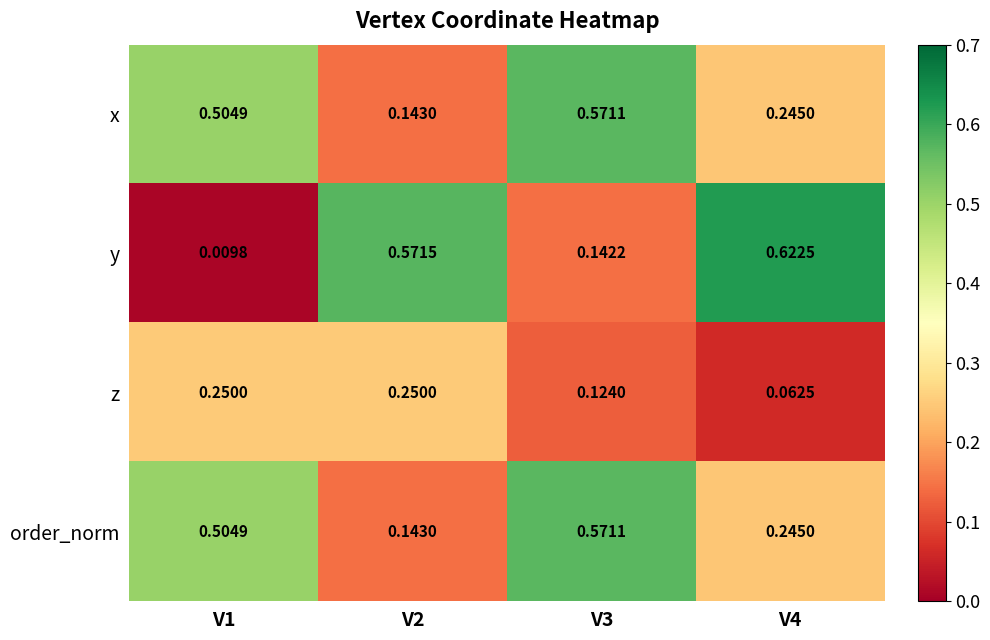

Which series has the largest range (max minus min)?

y